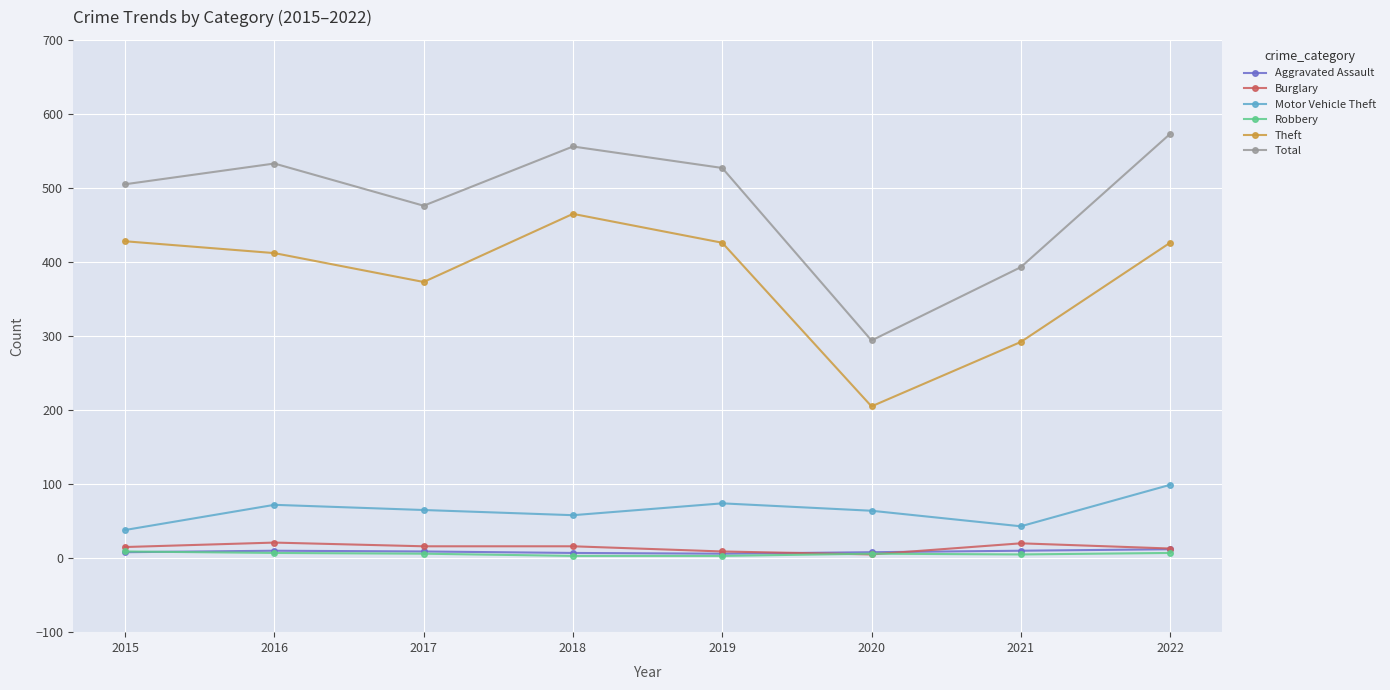

Which series has the largest range (max minus min)?

Total